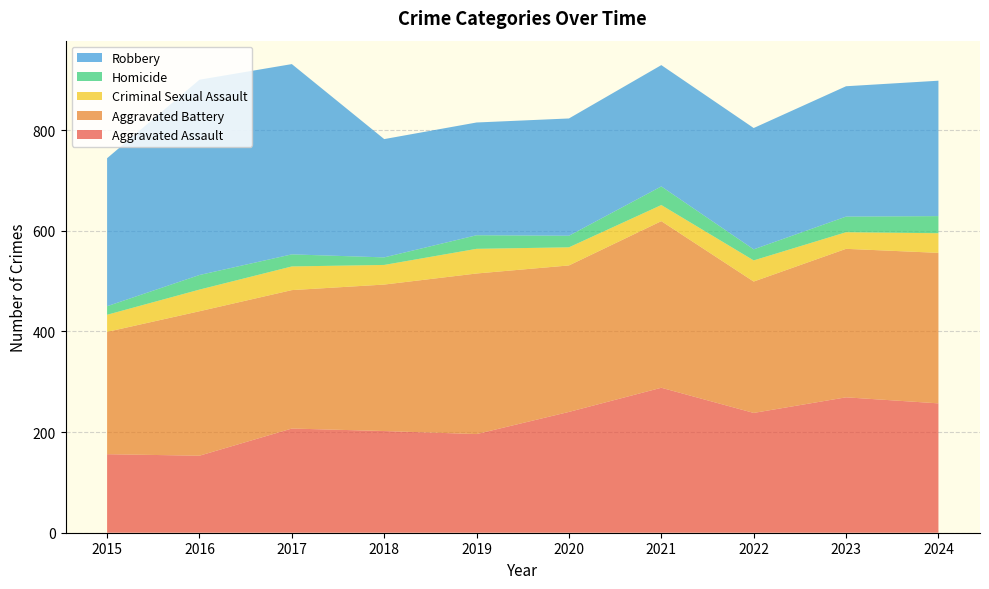

Reading left to right, list all the values displayed in this chart.

Aggravated Assault: 156	153	207	202	196	240	288	238	269	257
Aggravated Battery: 243	287	275	291	319	291	331	261	295	299
Criminal Sexual Assault: 34	43	47	39	49	36	32	42	33	39
Homicide: 17	29	24	15	27	23	37	22	31	34
Robbery: 294	388	378	235	224	233	241	241	259	269